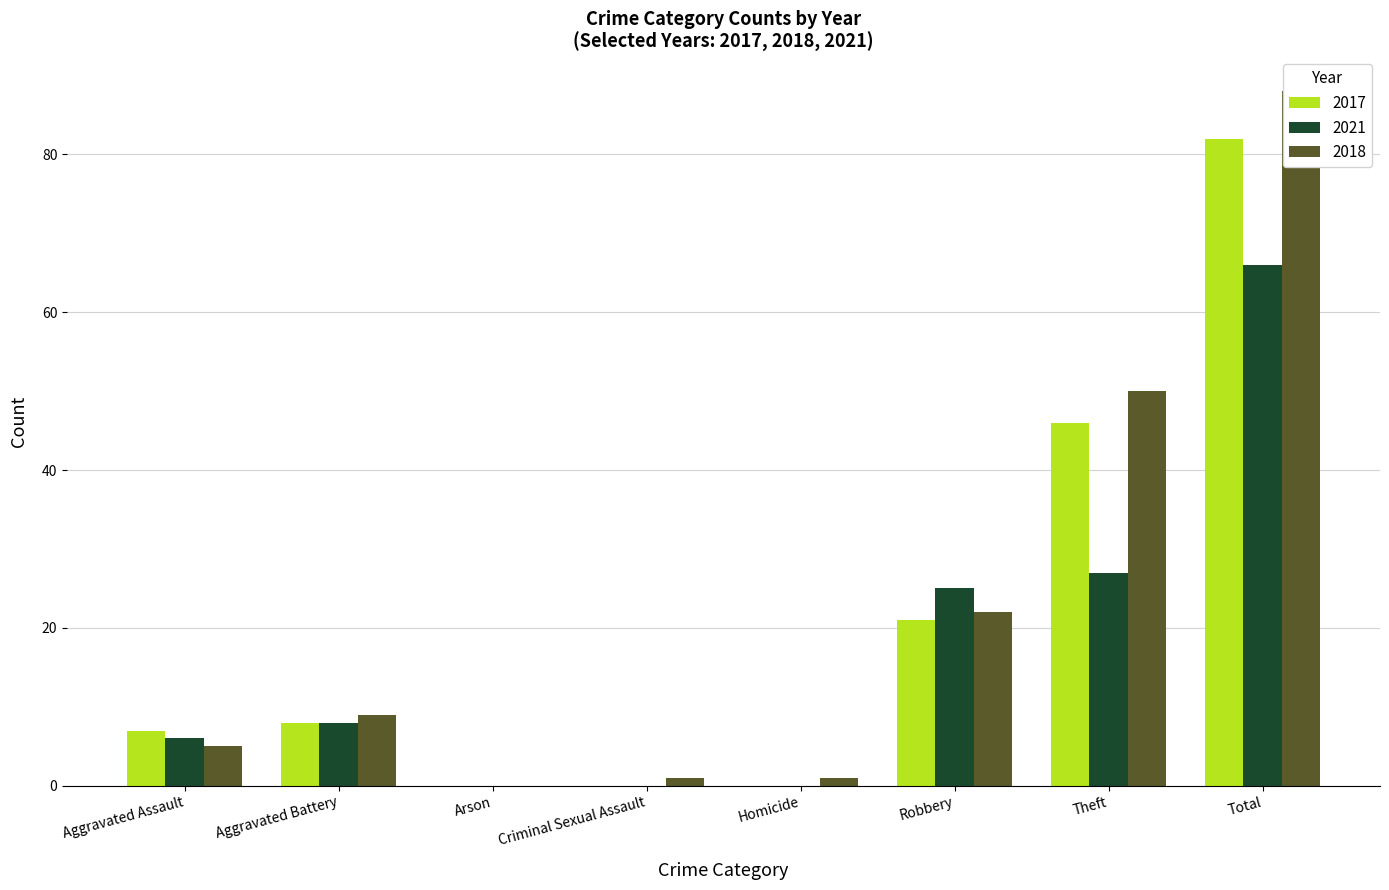

What is the average value of the 2017 series?

20